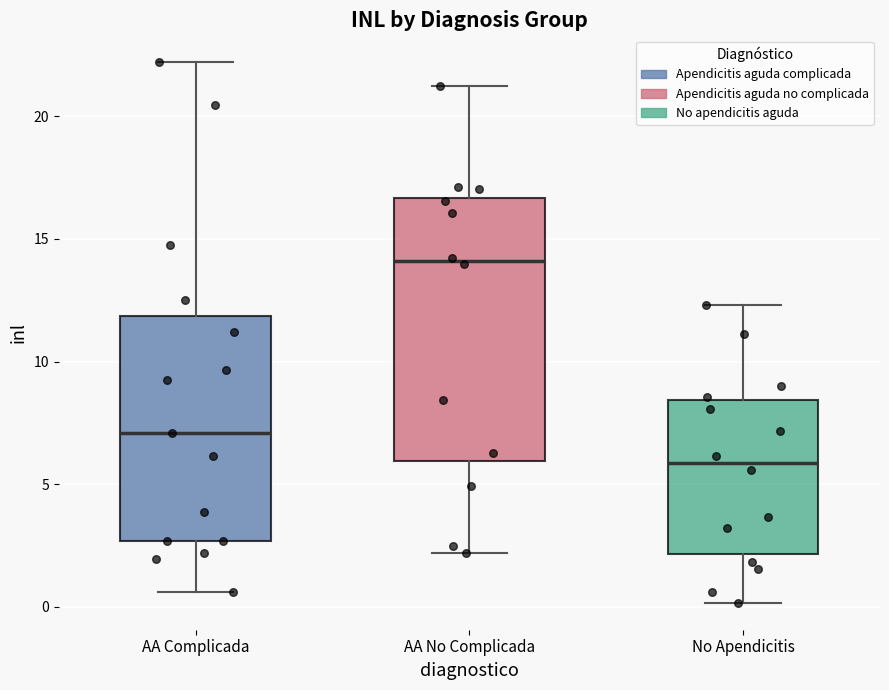

Reading left to right, read every box against the y-axis: the position of its median line, the range the box covers, and the ends of its whiskers. The values are not printed on the chart, so give them approximately, as read against the axis.

AA Complicada: median 7.0, box 2.5 to 12.0, whiskers 0.5 to 22.0
AA No Complicada: median 14.0, box 6.0 to 16.5, whiskers 2.0 to 21.0
No Apendicitis: median 6.0, box 2.0 to 8.5, whiskers 0.0 to 12.5